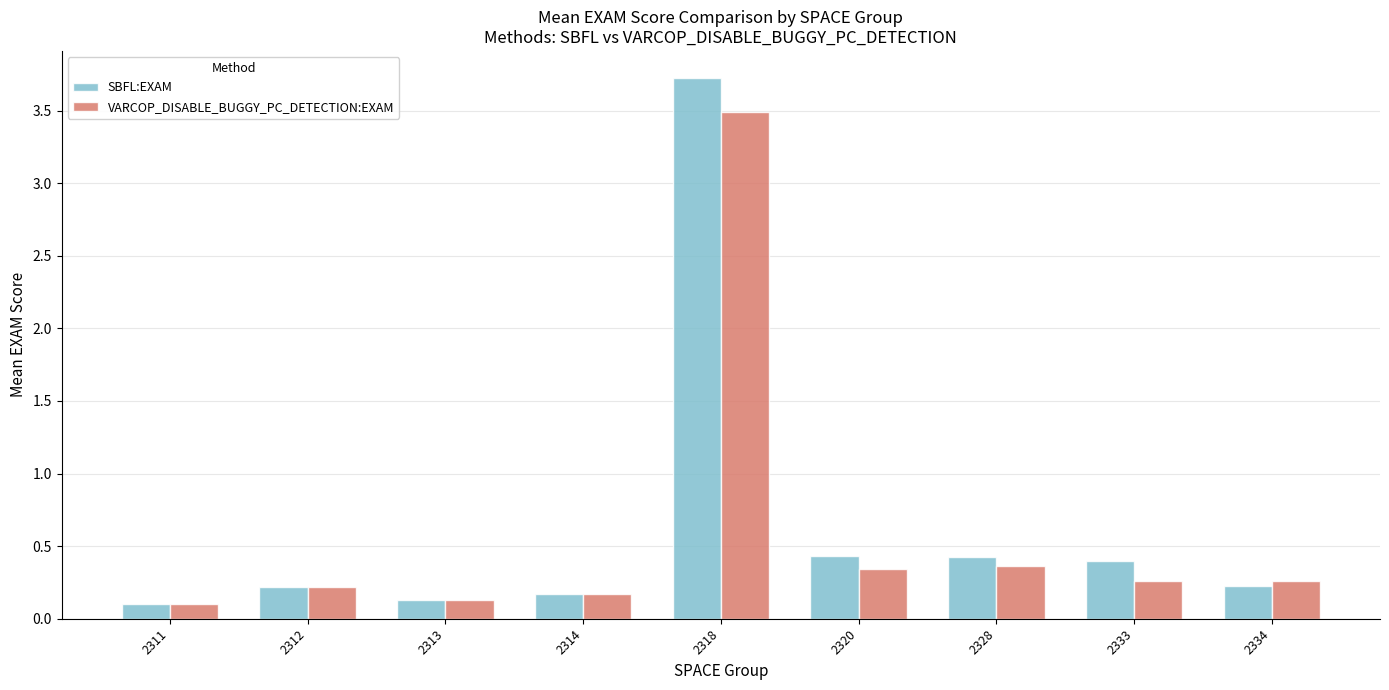

Which series has the largest range (max minus min)?

SBFL:EXAM